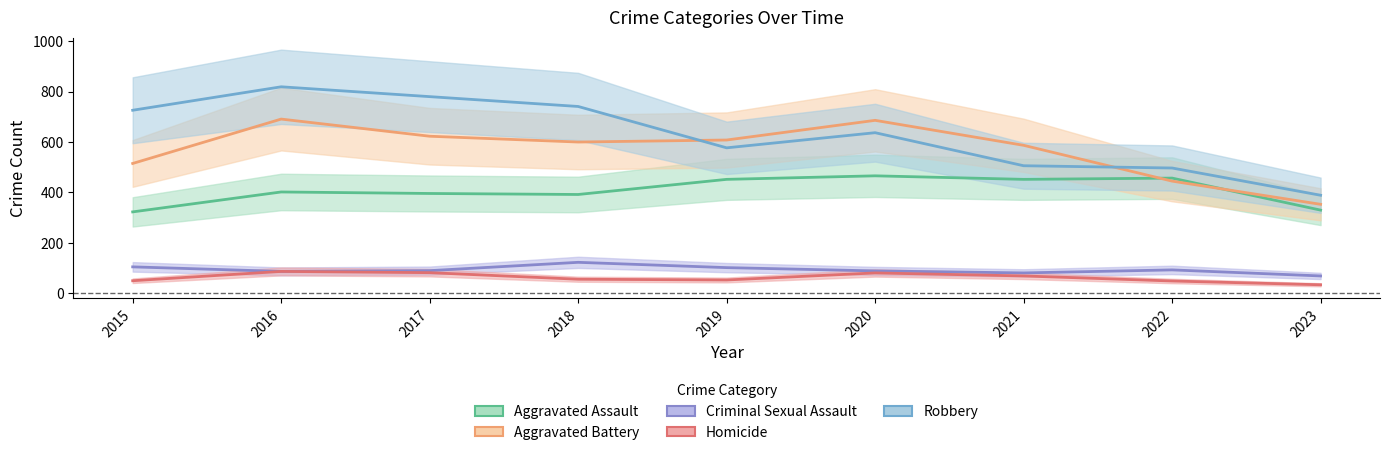

Where do Aggravated Battery and Robbery first cross each other?

2018 and 2019